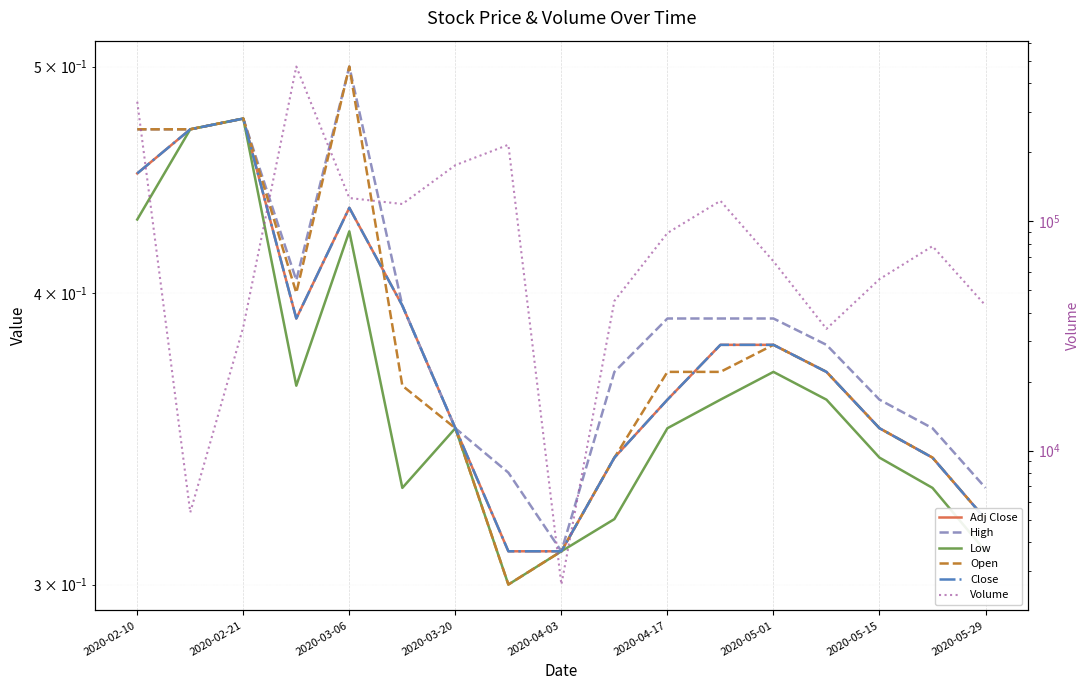

Count the number of categories in the chart.

17